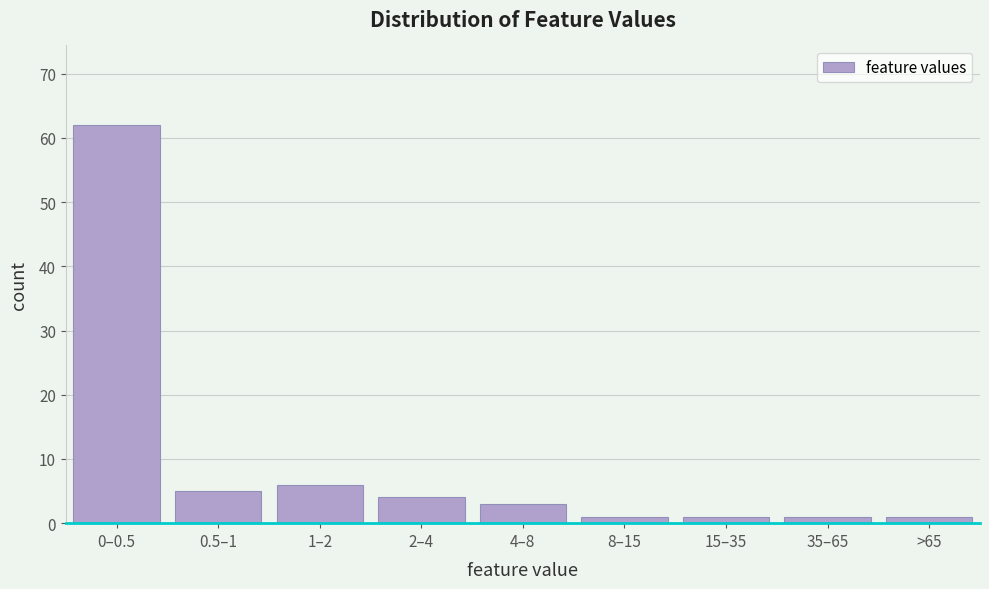

Reading left to right, extract all data points from this chart.

0–0.5=62	0.5–1=5	1–2=6	2–4=4	4–8=3	8–15=1	15–35=1	35–65=1	>65=1